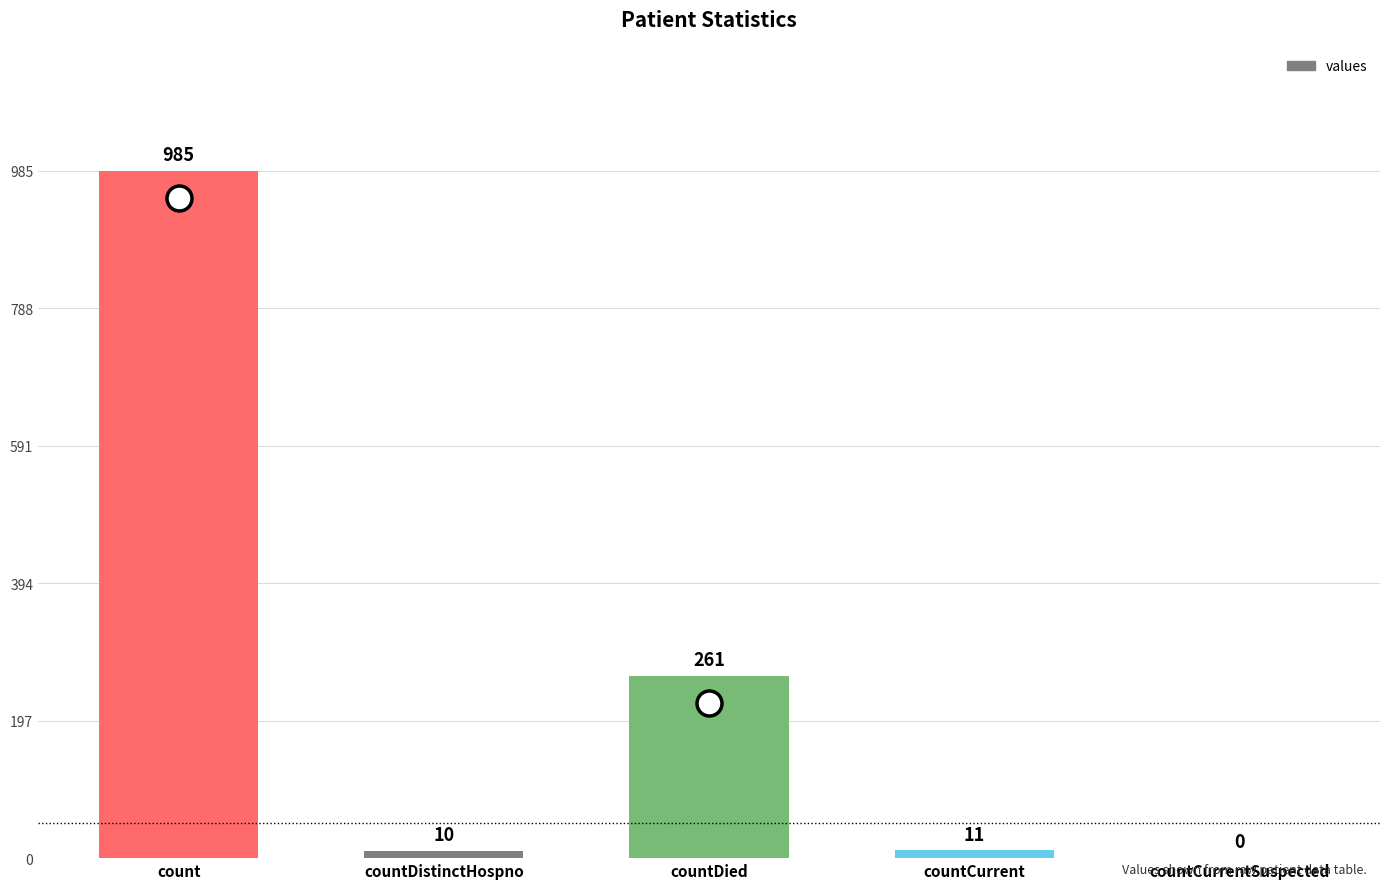

Reading left to right, transcribe all the data shown in this chart.

985	10	261	11	0